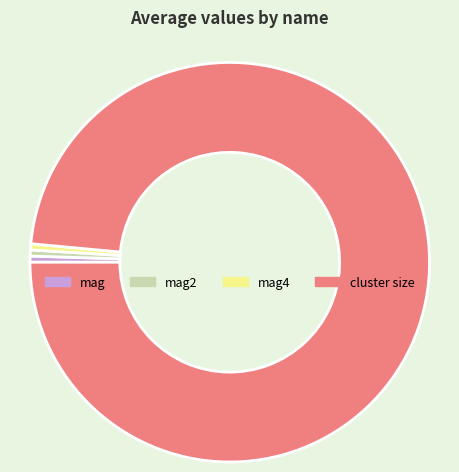

What is the majority slice?

cluster size